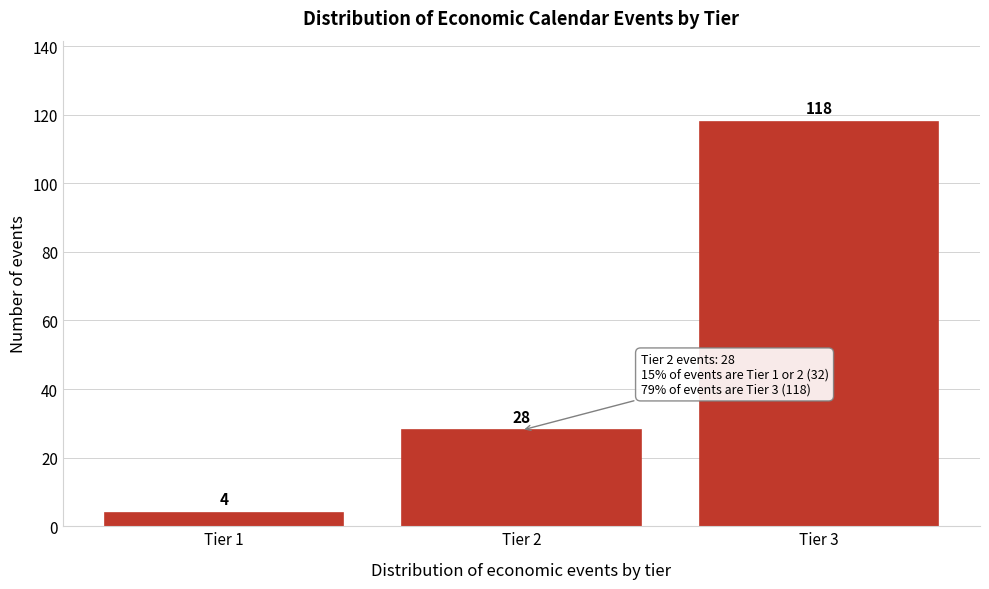

Reading left to right, transcribe all the data shown in this chart.

4	28	118